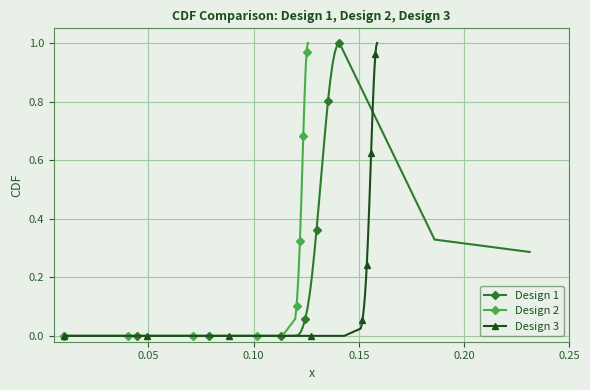

After their last crossing, which series has the higher values: Design 1 or Design 3?

Design 3